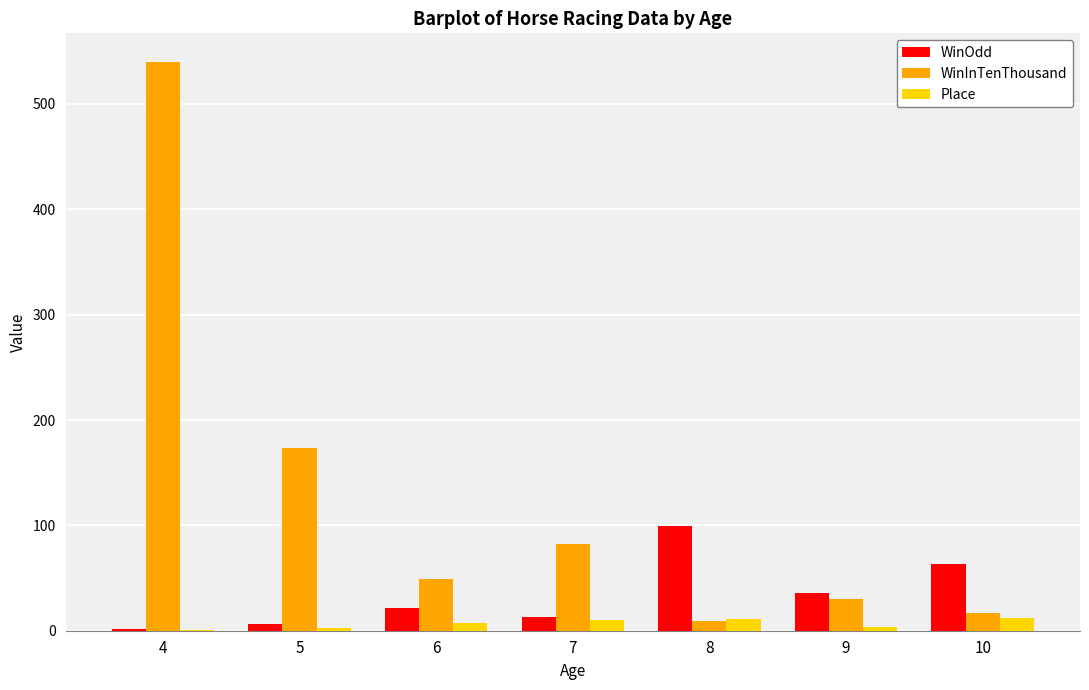

Which series changed the most between 5 and 6?

WinInTenThousand